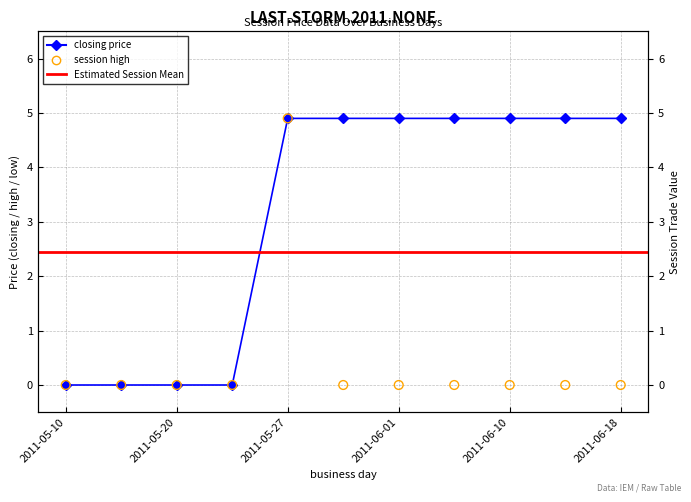

Which series reaches the maximum Y coordinate?

closing price